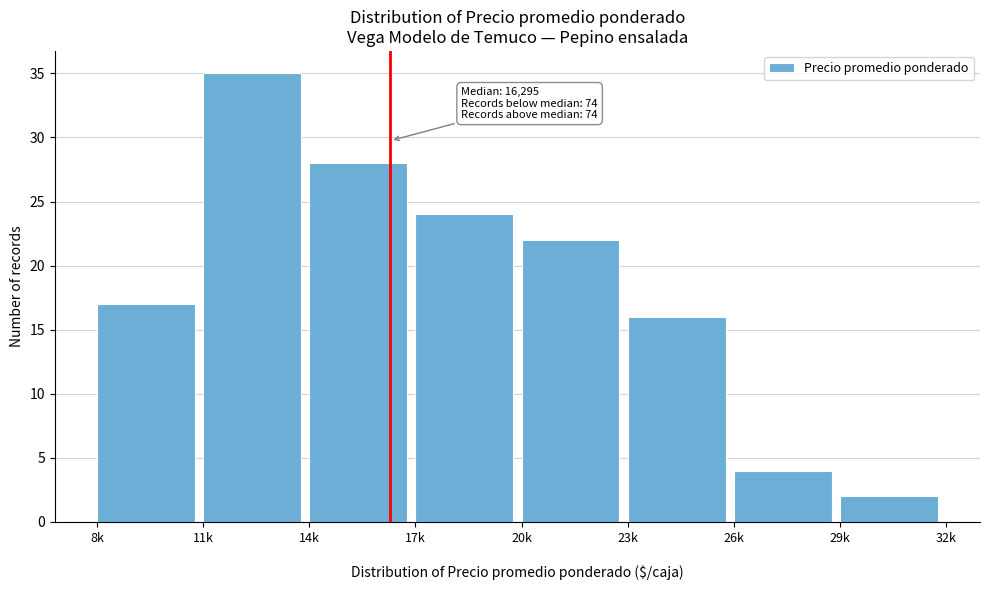

Reading left to right, transcribe all the data shown in this chart.

17	35	28	24	22	16	4	2